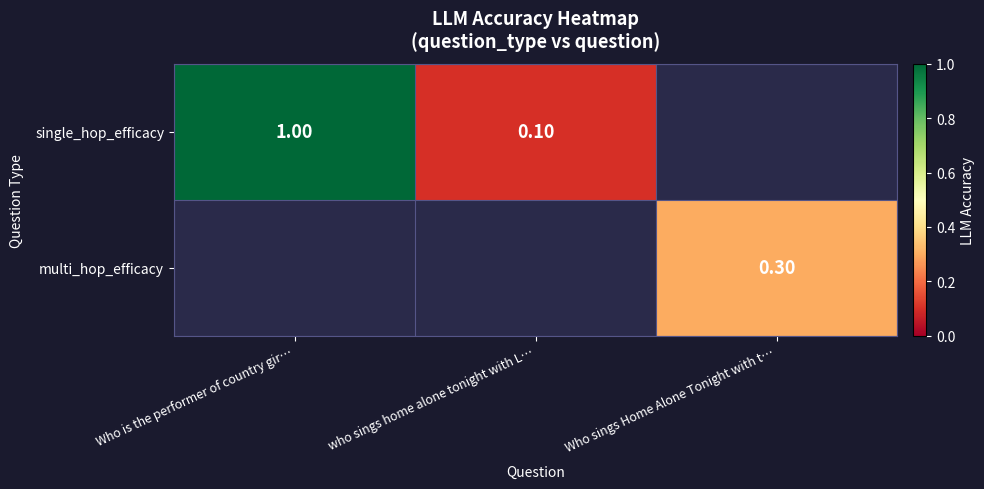

What is the sum of the single_hop_efficacy values at who sings home alone tonight with L… and Who is the performer of country gir…?

1.1